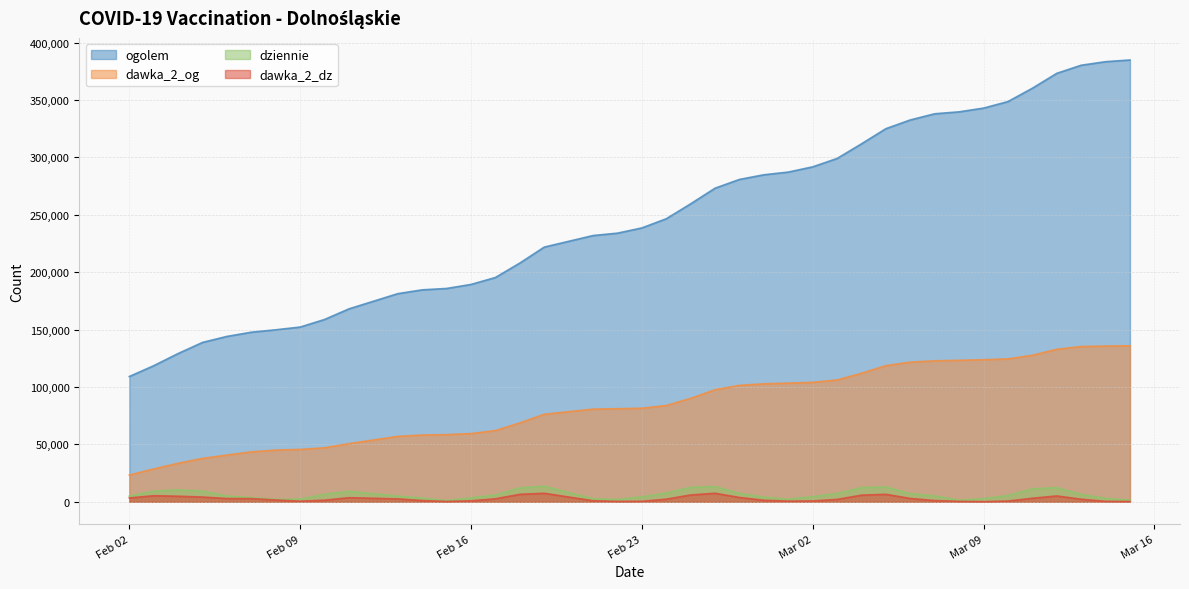

Count the number of data series in this chart.

4